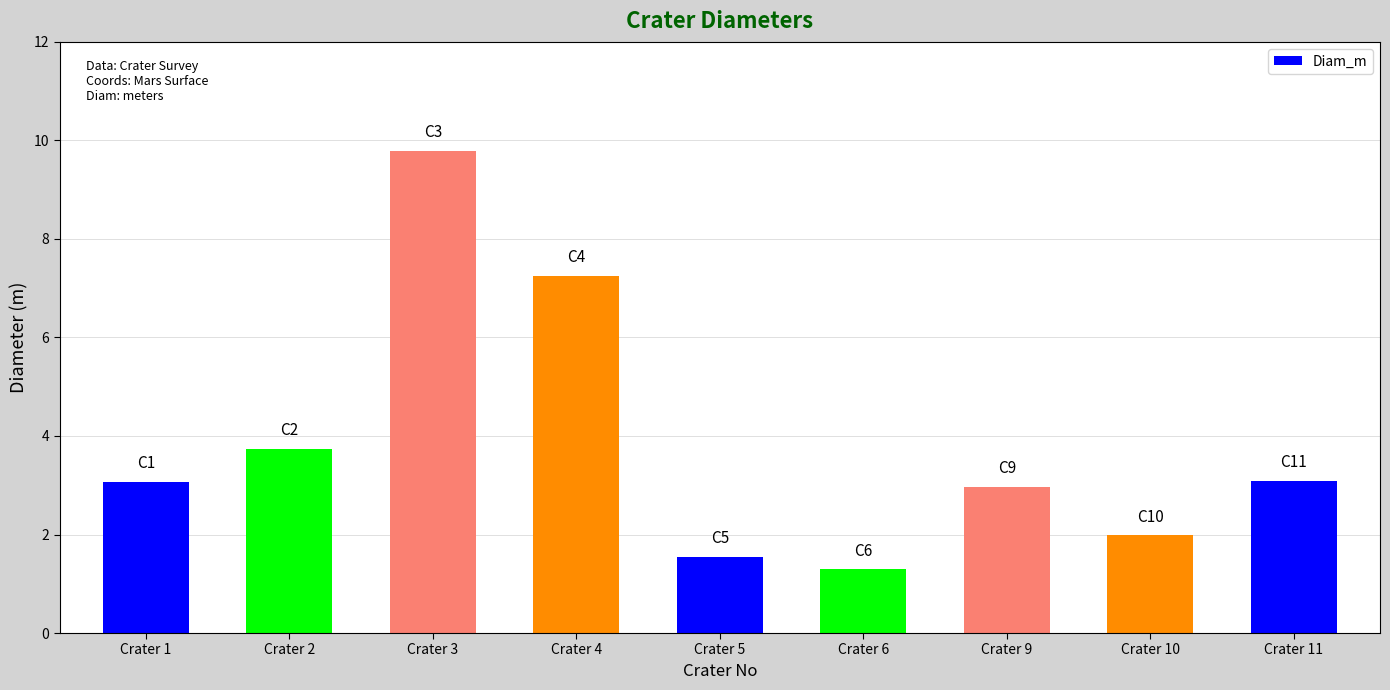

Between Crater 3 and Crater 4, which is larger?

Crater 3